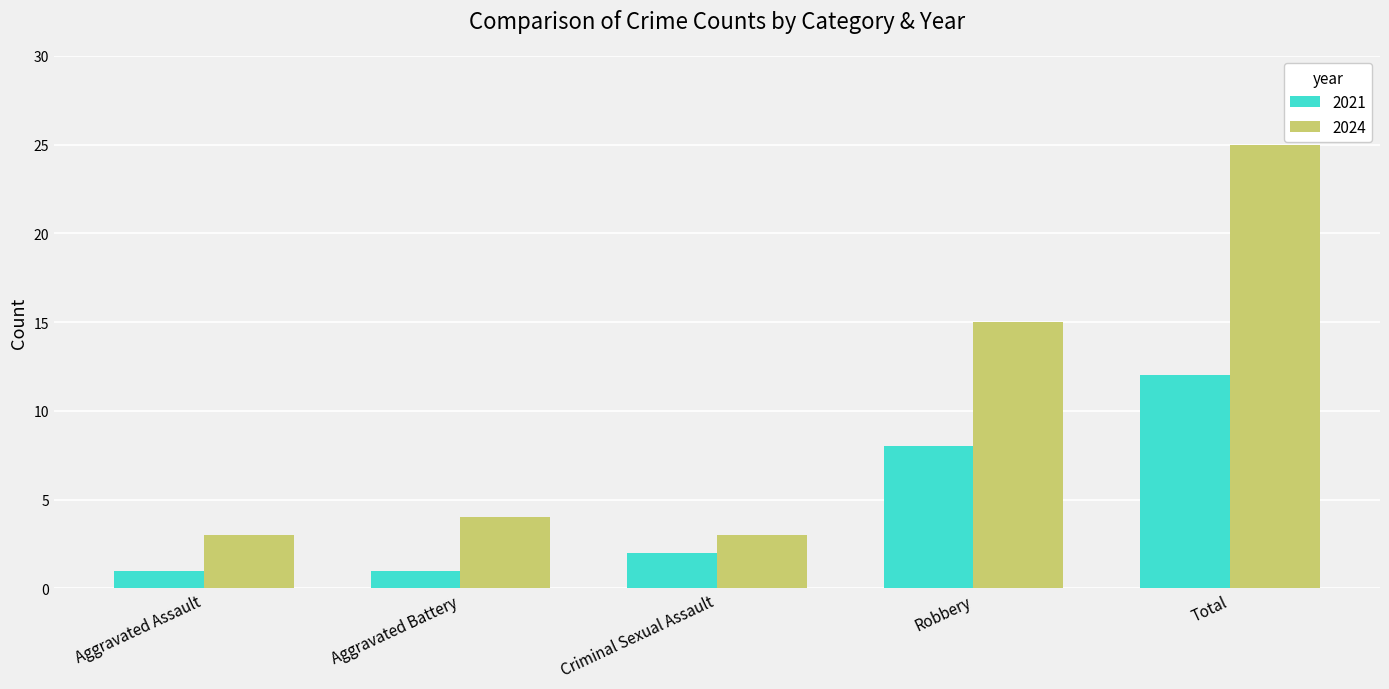

What is the difference between the maximum and minimum values in the 2024 series?

22